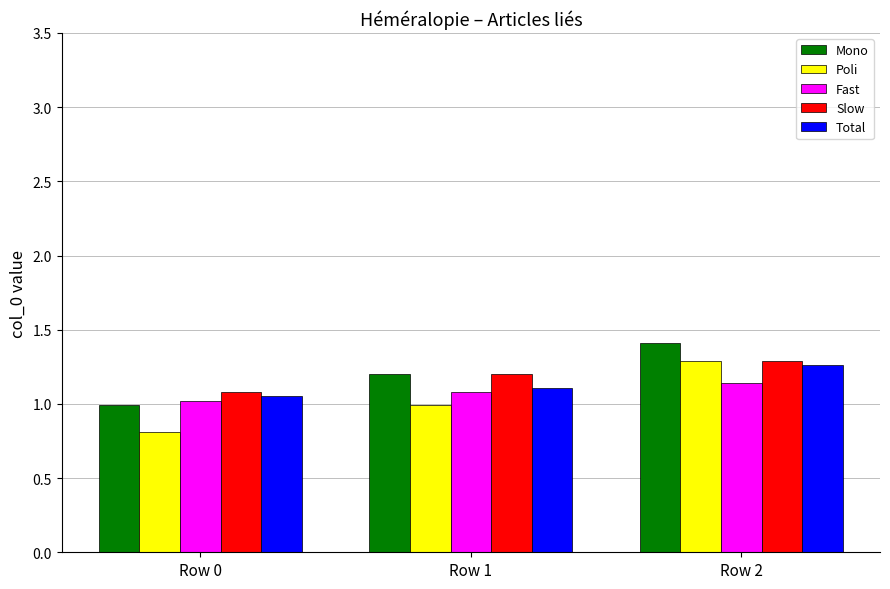

What is the difference between the maximum and minimum values in the Poli series?

0.5